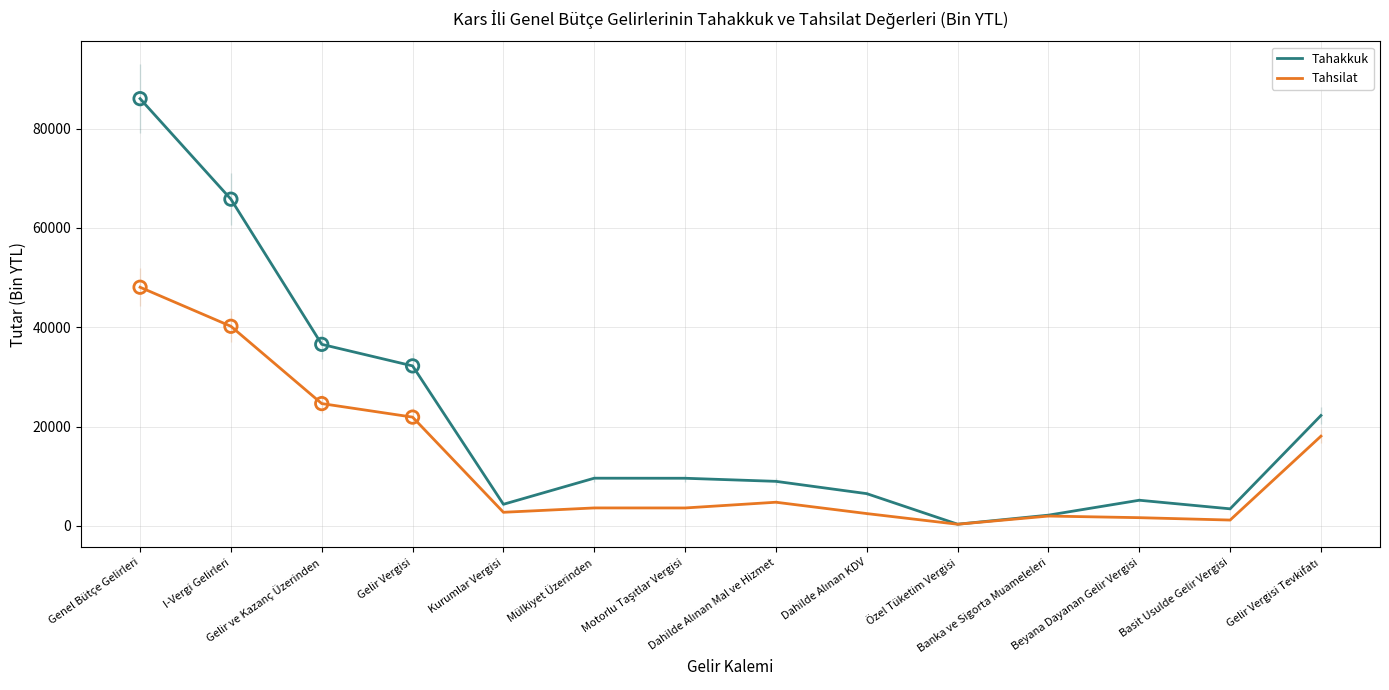

Which series has the largest total across all categories?

Tahakkuk